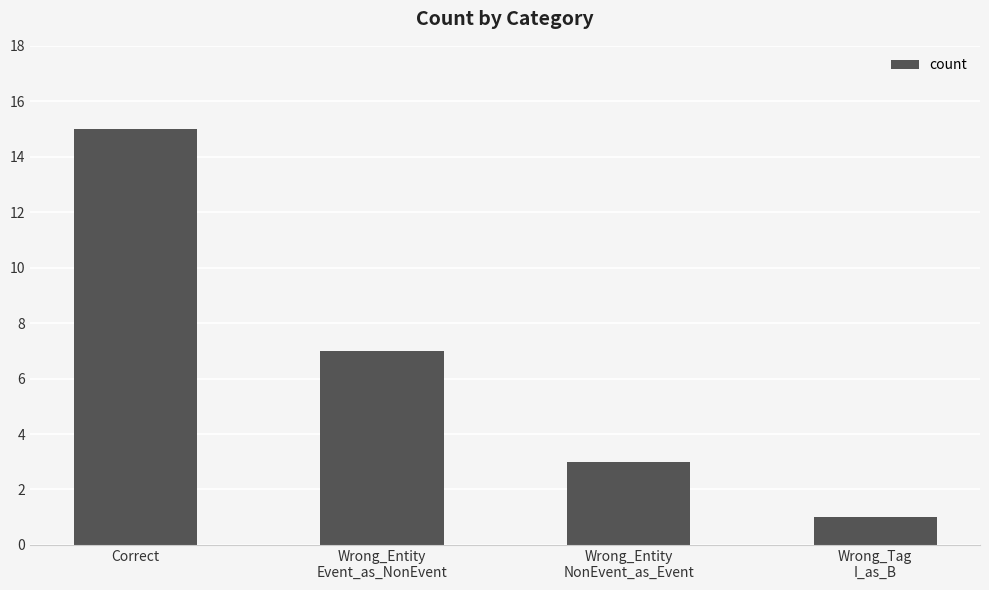

Does the chart contain stacked bars?

No